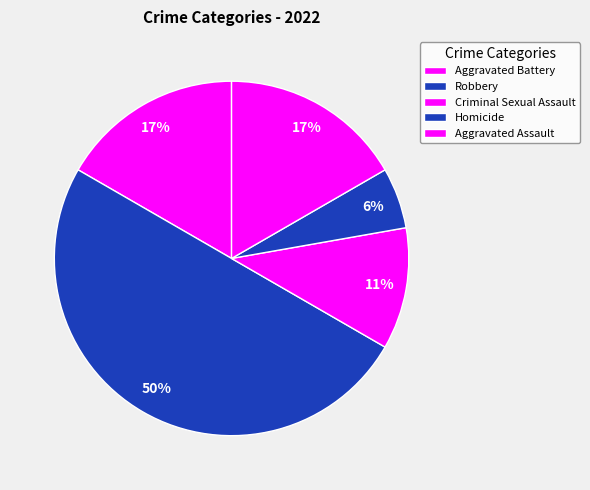

The Criminal Sexual Assault slice represents 22% of the pie. True or false?

False